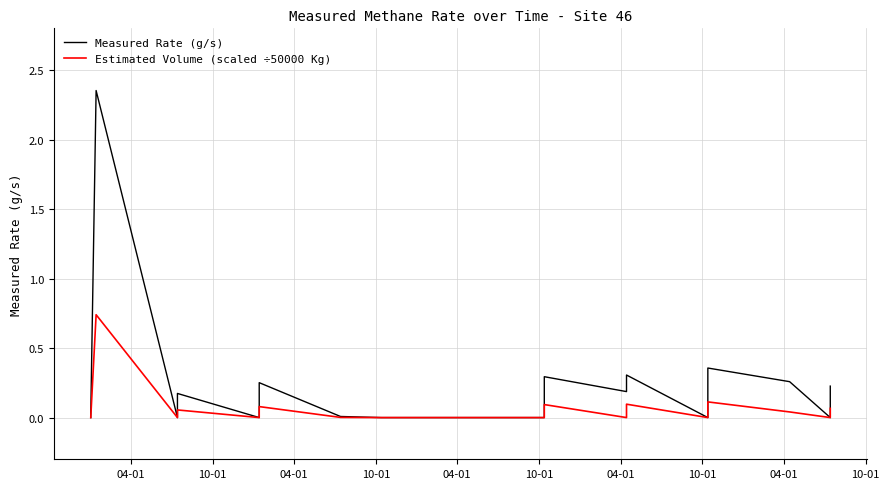

What is the average value of the Estimated Volume (scaled ÷50000 Kg) series?

0.1